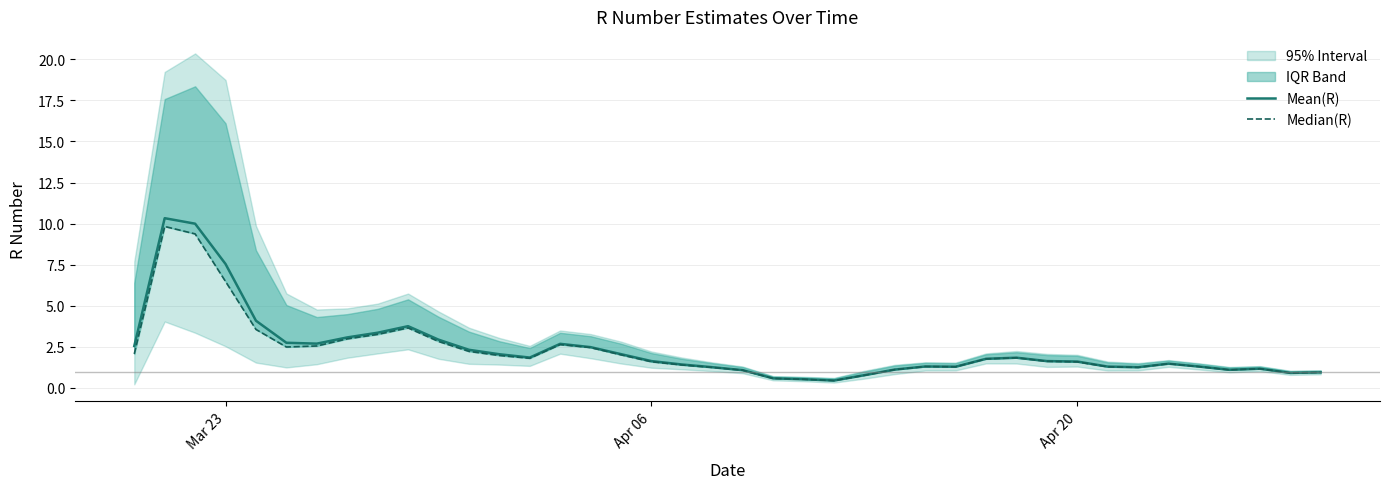

True or false: Median(R) and Mean(R) intersect in this chart.

False